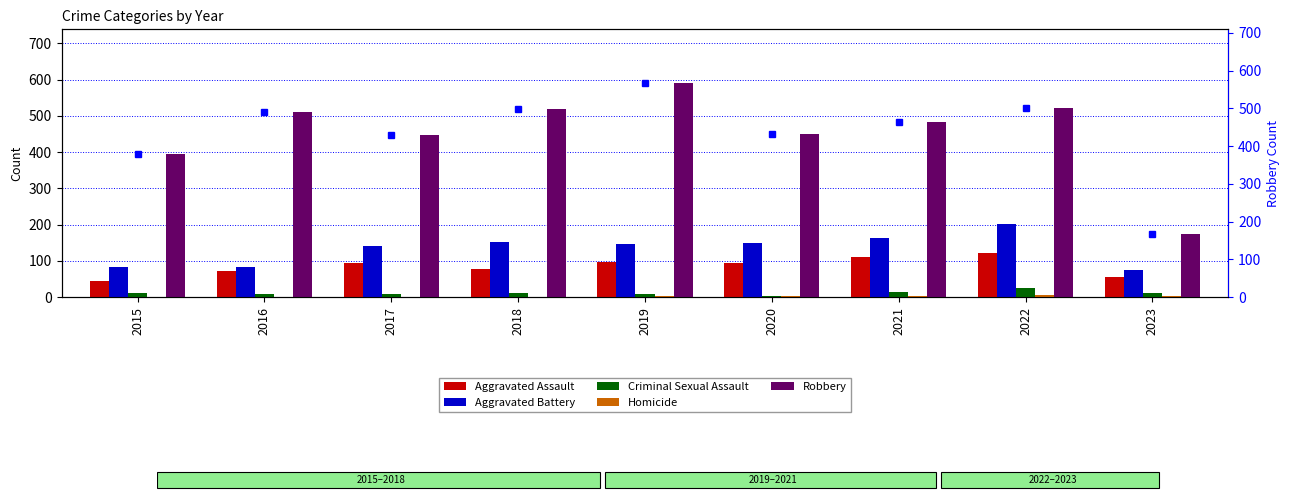

What is the approximate value of Homicide at 2019?

2